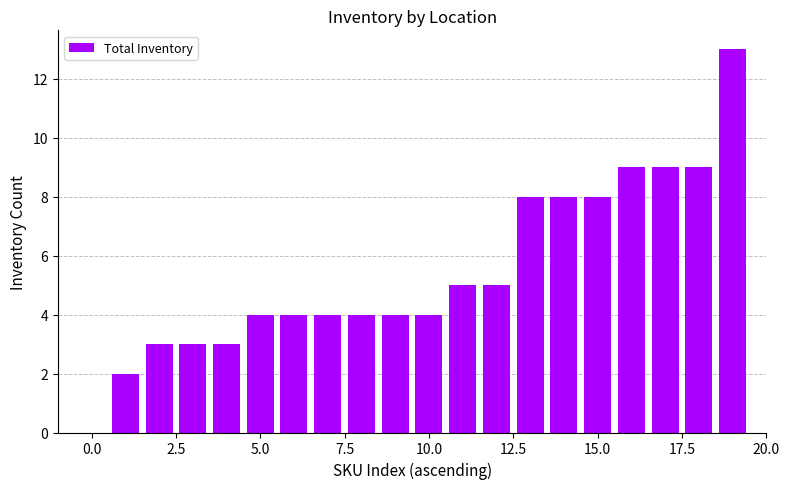

What is the greatest value displayed?

13